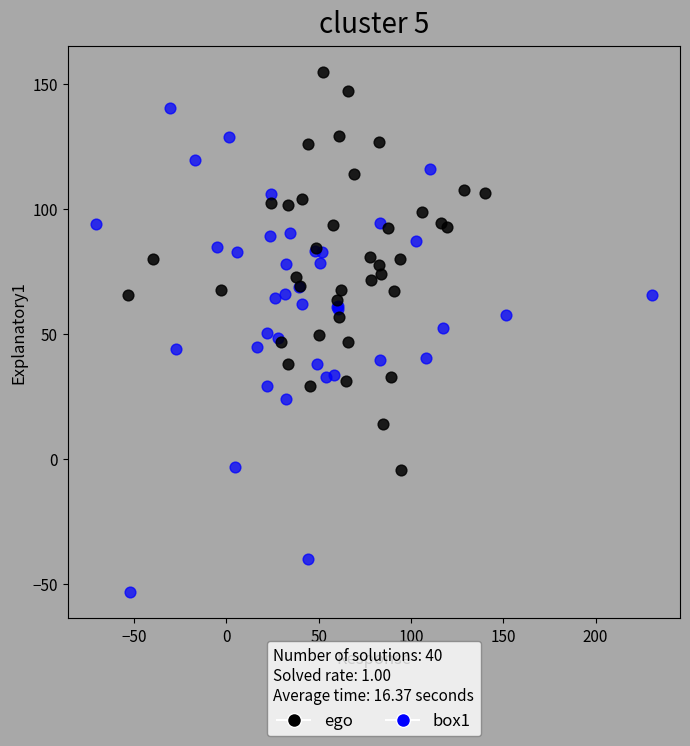

Which series reaches the maximum Y coordinate?

ego